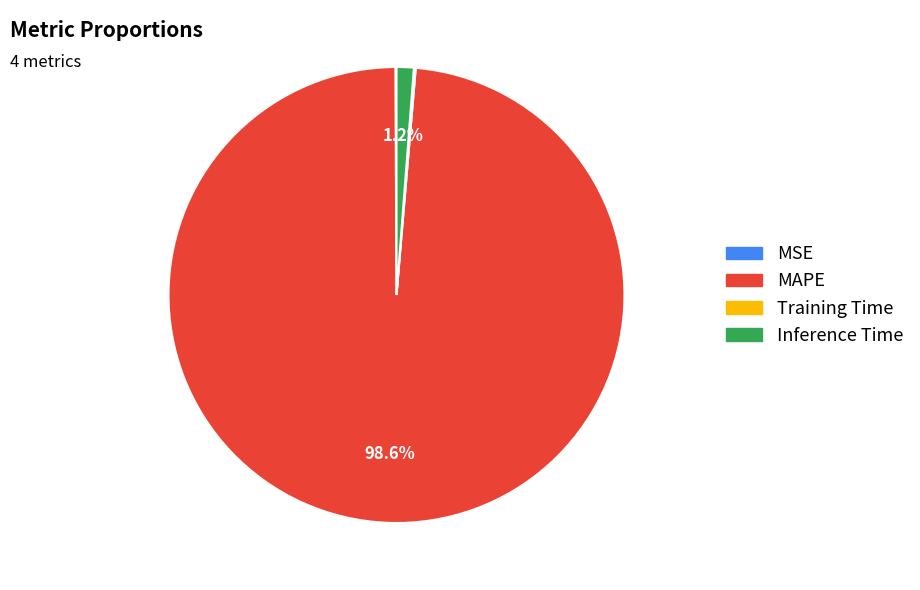

Which slice is the largest?

MAPE